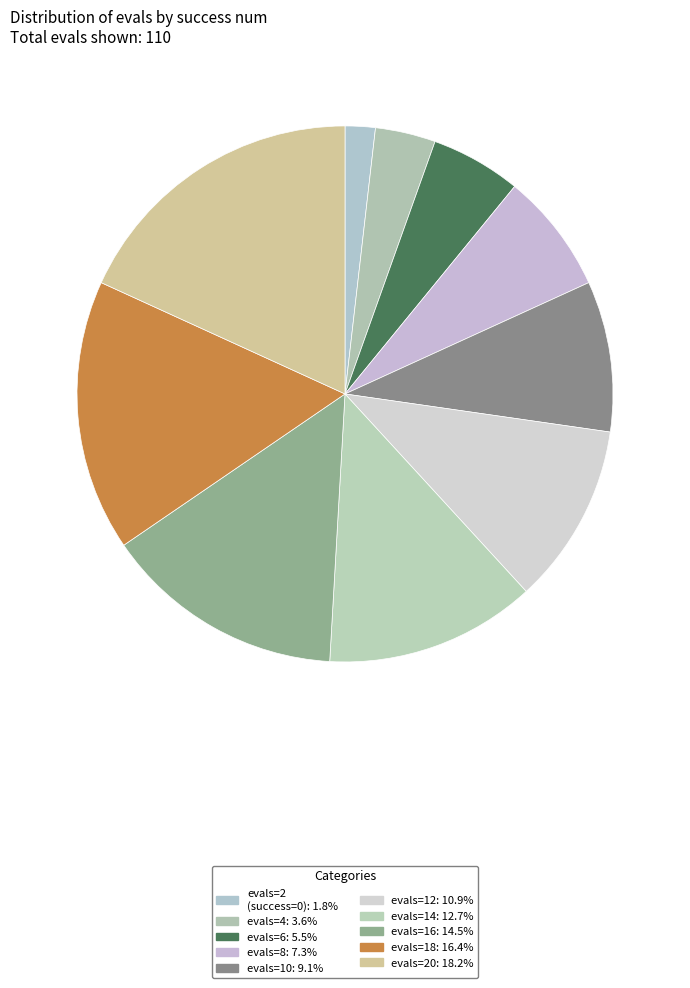

Count the number of slices in the pie.

10